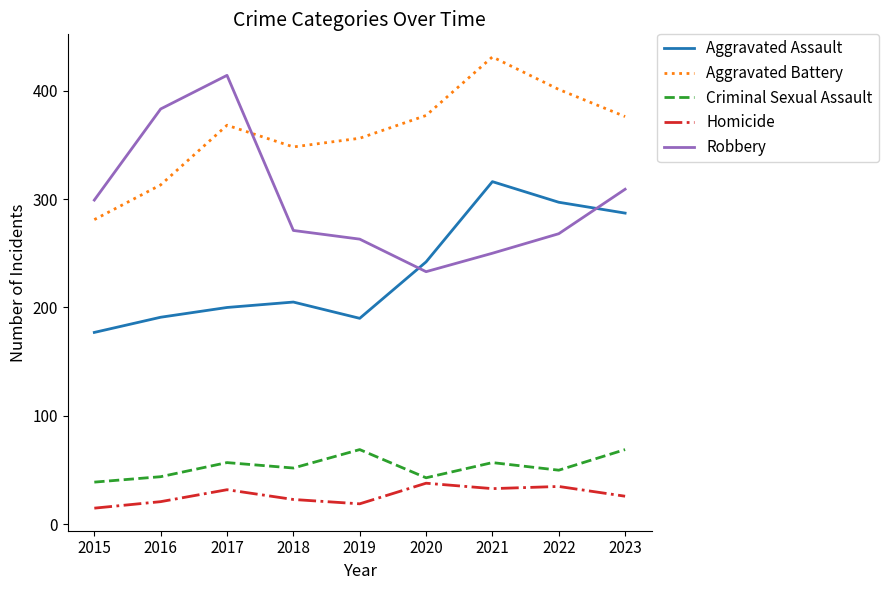

What is the difference between the highest and lowest values at 2017?

382